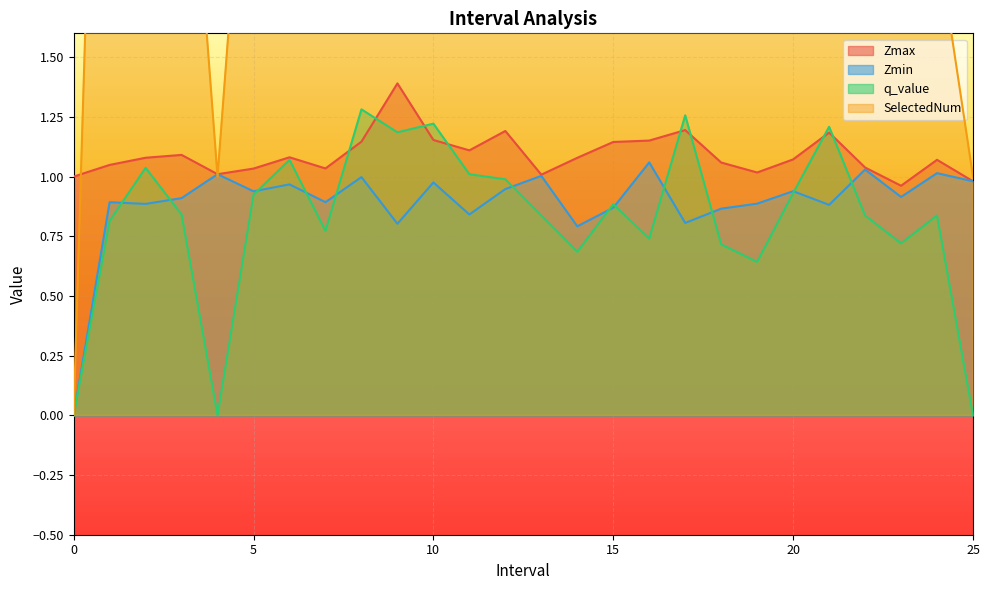

At which category does SelectedNum reach its first local peak?

2